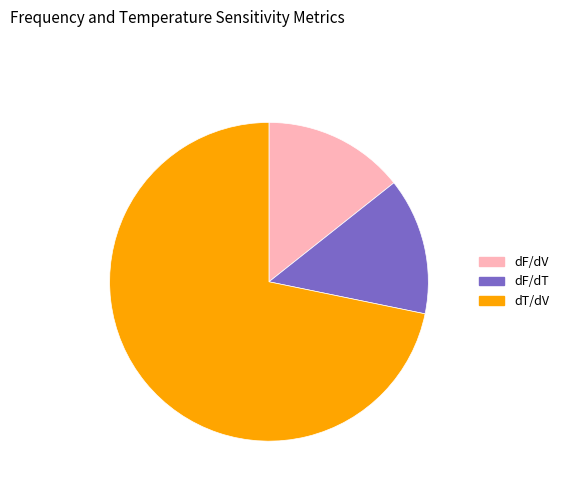

Which category has the biggest portion of the pie?

dT/dV